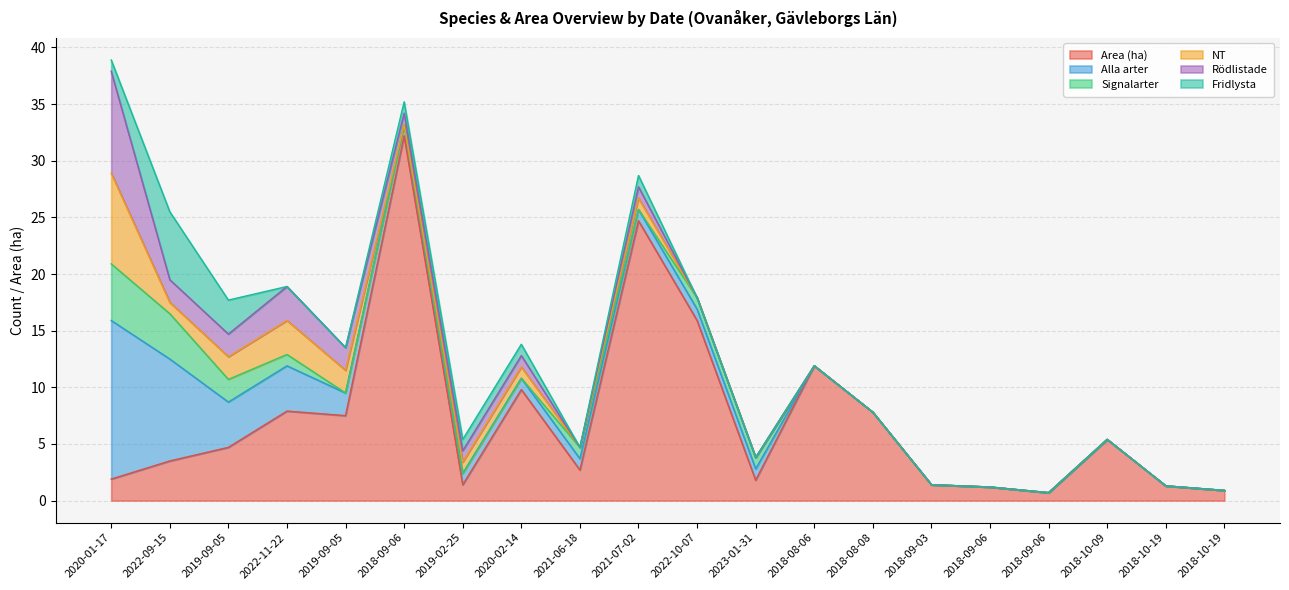

Where is the first local minimum for Area (ha)?

2019-09-05